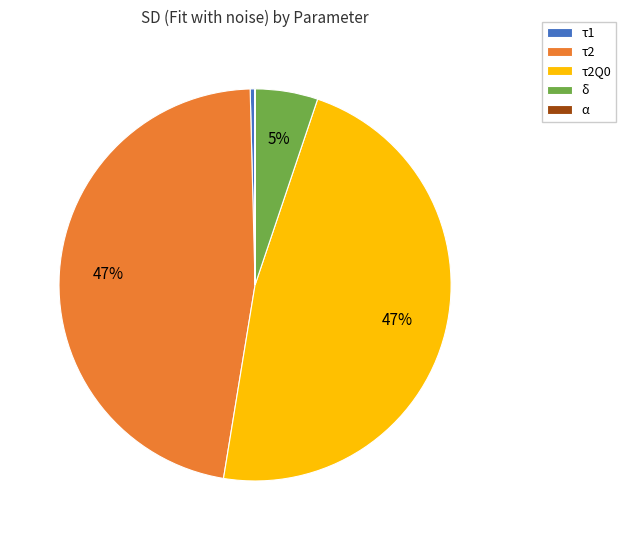

The δ slice represents 14% of the pie. True or false?

False